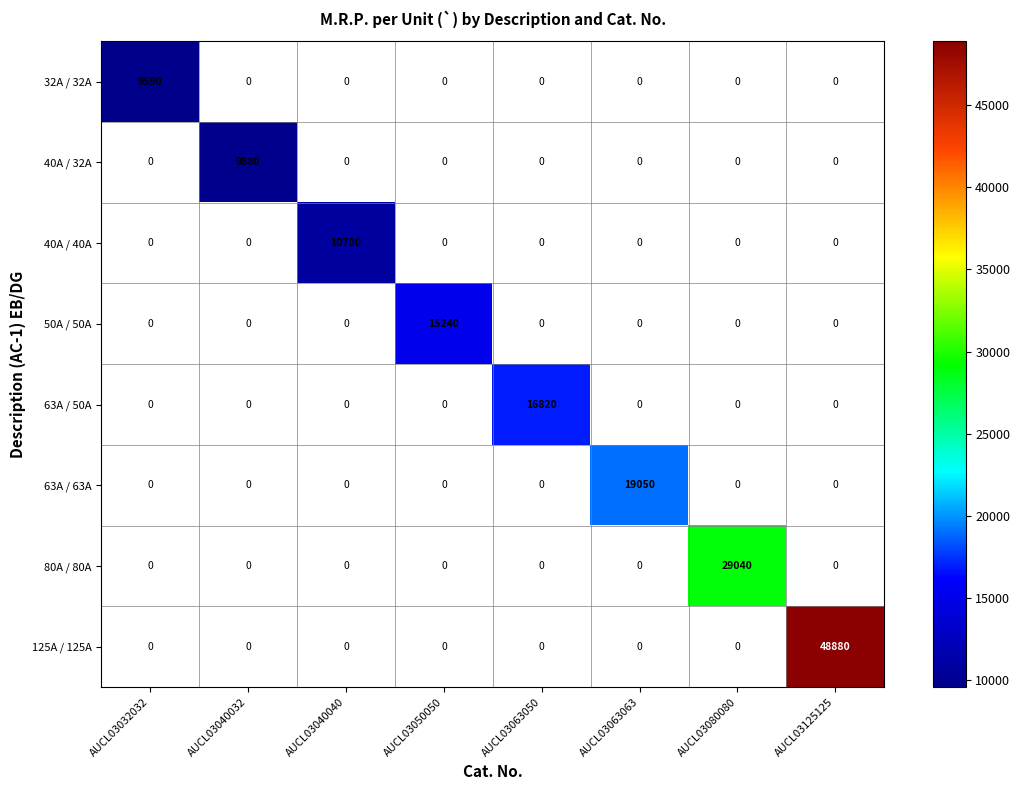

Is the value of 80A / 80A at AUCL03063050 greater than the value of 125A / 125A at AUCL03063050?

No